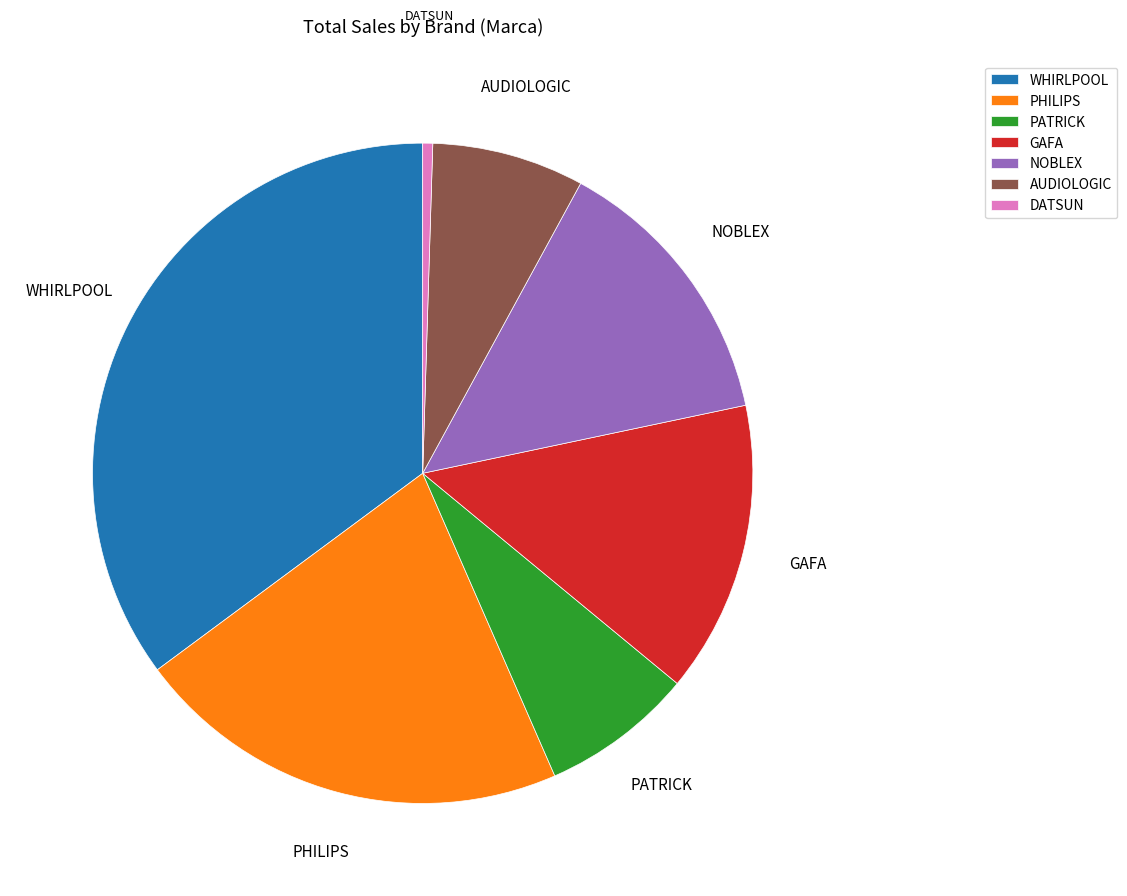

Which category has the smallest portion of the pie?

DATSUN